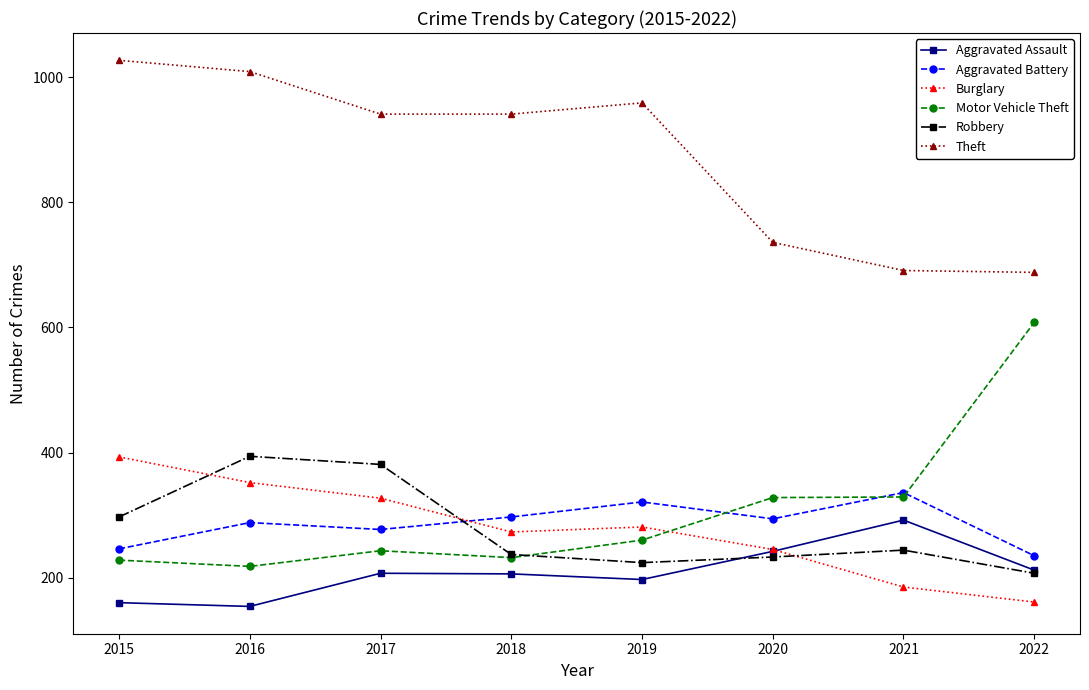

Is the value of Aggravated Assault at 2022 greater than the value of Motor Vehicle Theft at 2018?

No